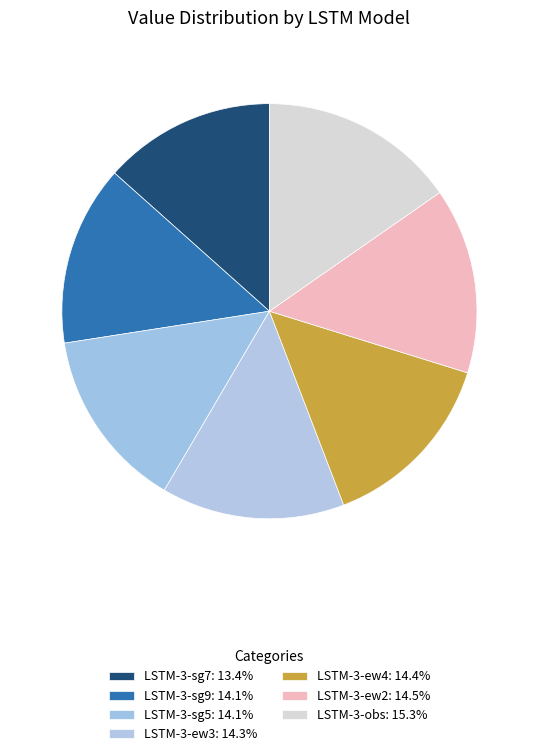

Does LSTM-3-sg9 account for over 50% of the chart?

No